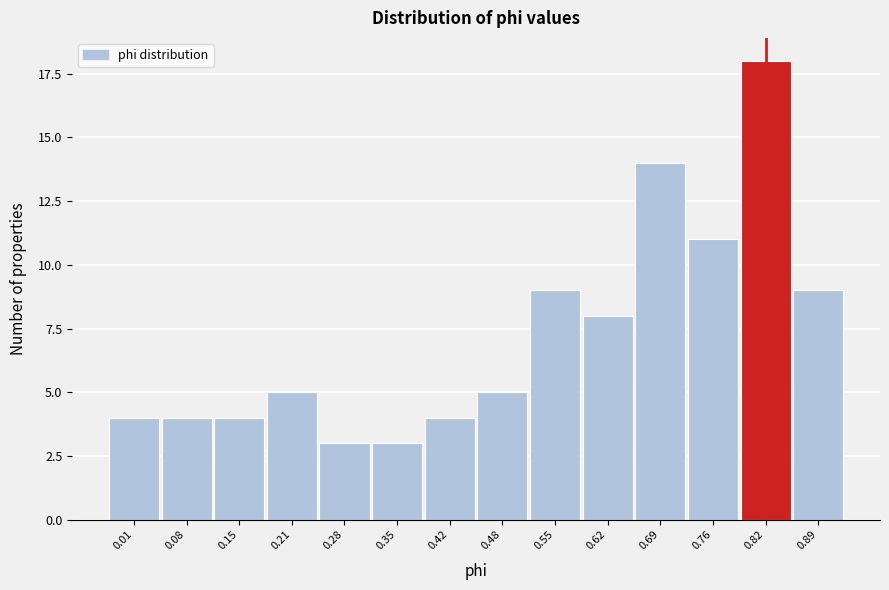

Reading right to left, list all the values displayed in this chart.

0.89=9	0.82=18	0.76=11	0.69=14	0.62=8	0.55=9	0.48=5	0.42=4	0.35=3	0.28=3	0.21=5	0.15=4	0.08=4	0.01=4